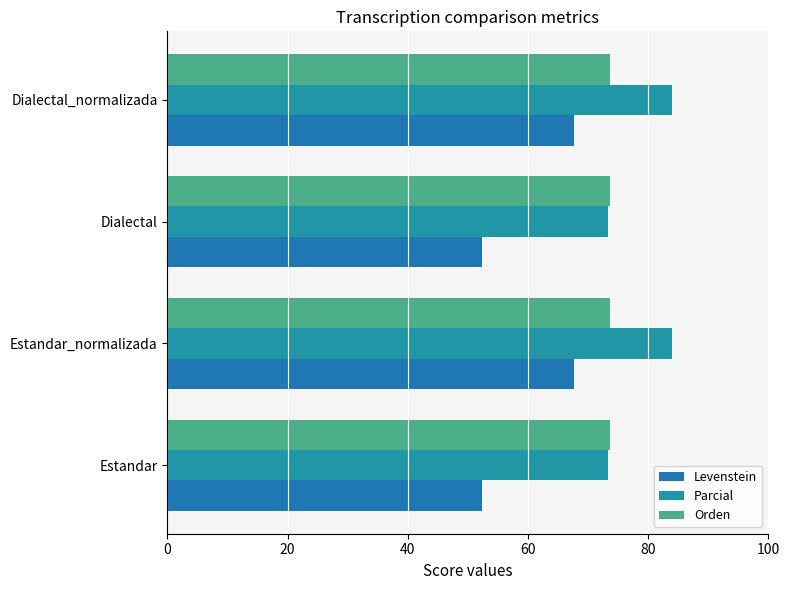

What is the difference between the second highest and minimum values in the Levenstein series?

15.3